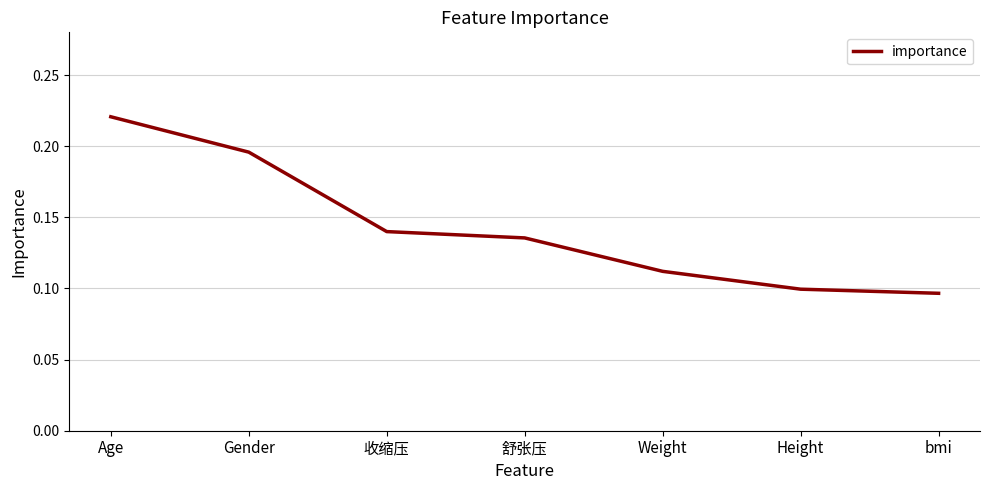

How many values are between 0 and 1?

7